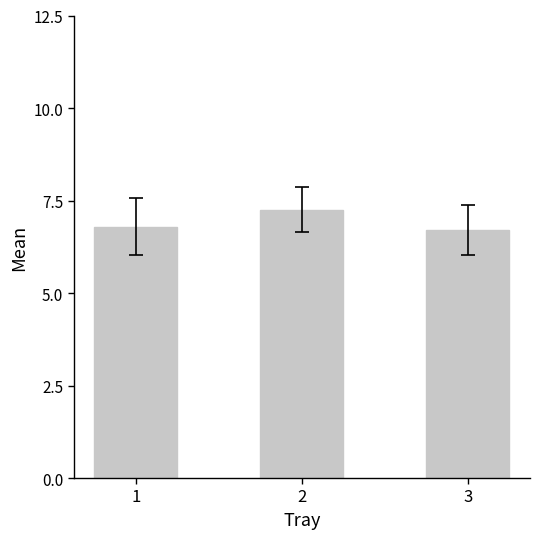

What is the smallest value displayed?

6.7